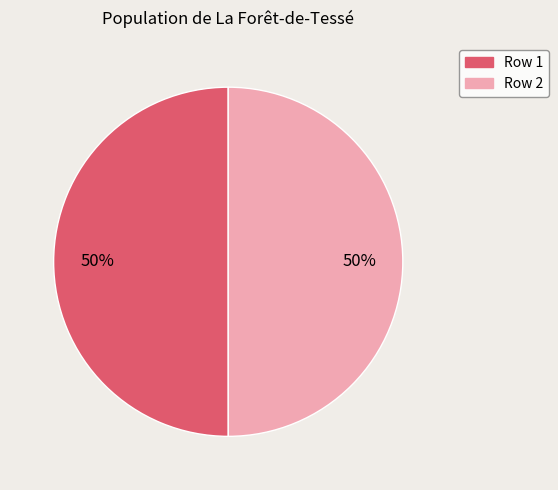

The Row 2 slice represents 43% of the pie. True or false?

False